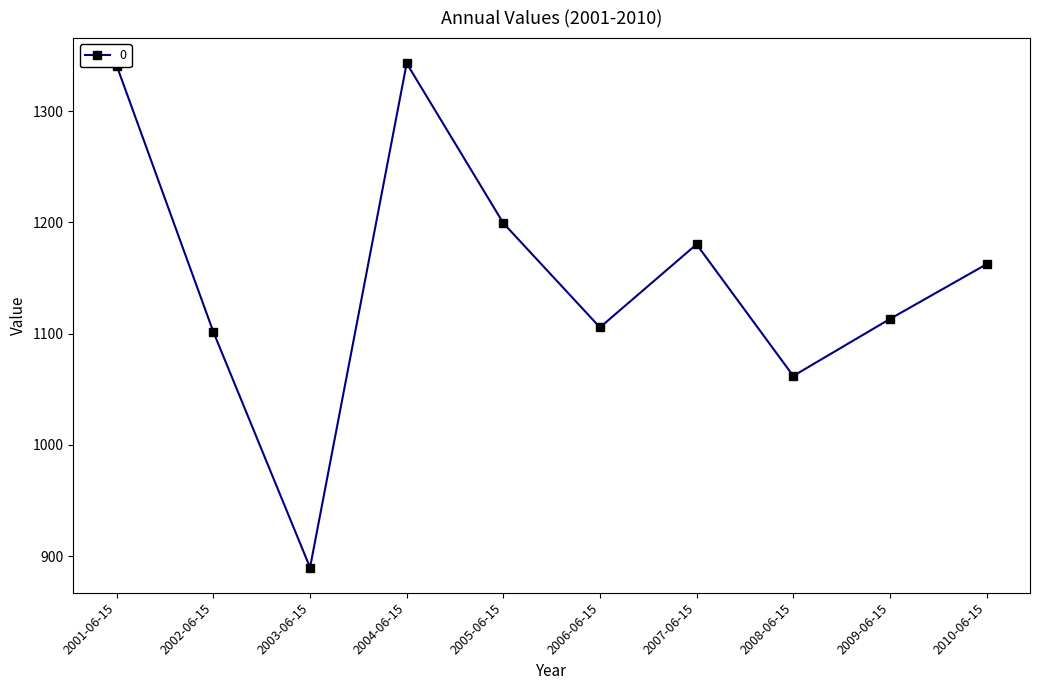

True or false: there are more than 0 points higher than both neighbors.

True